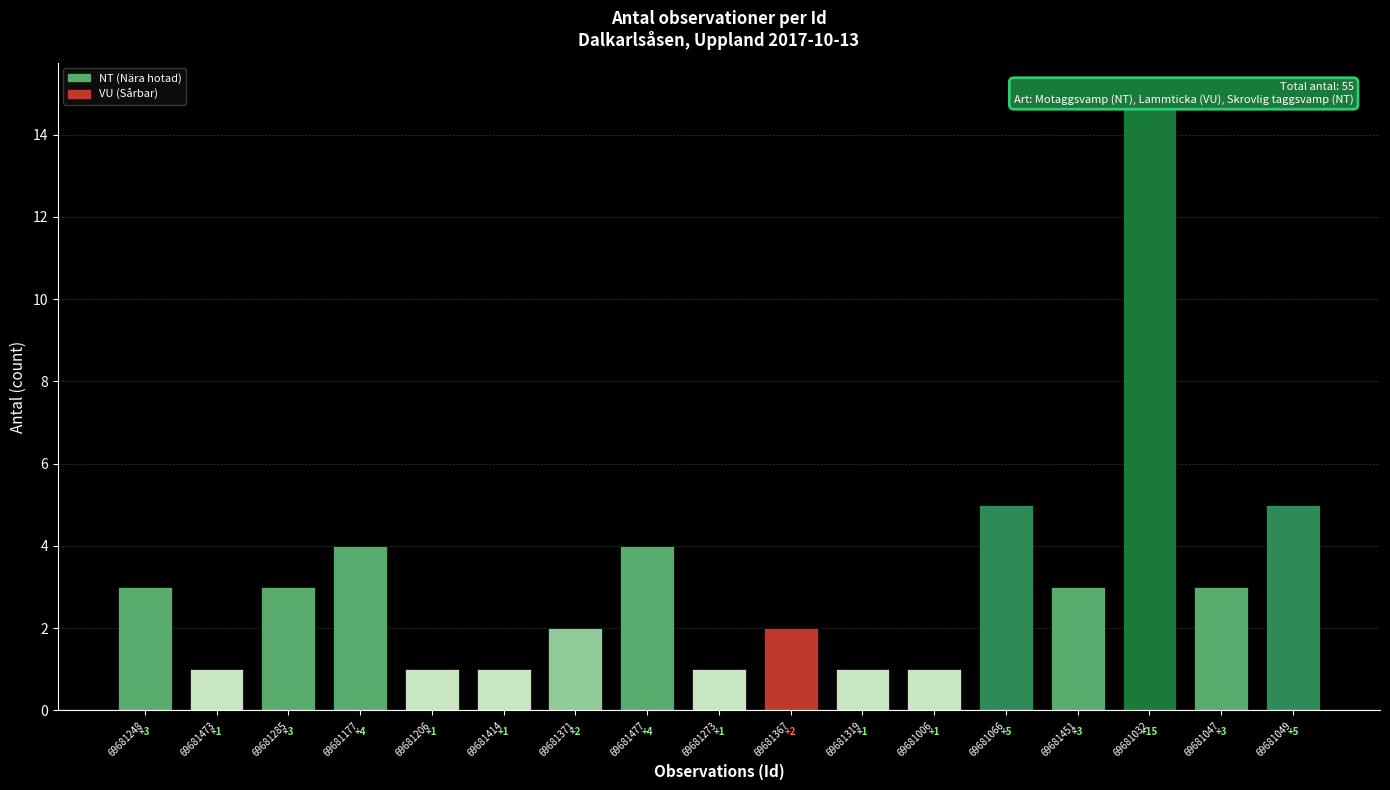

At which category does the chart reach its minimum across all series?

69681473